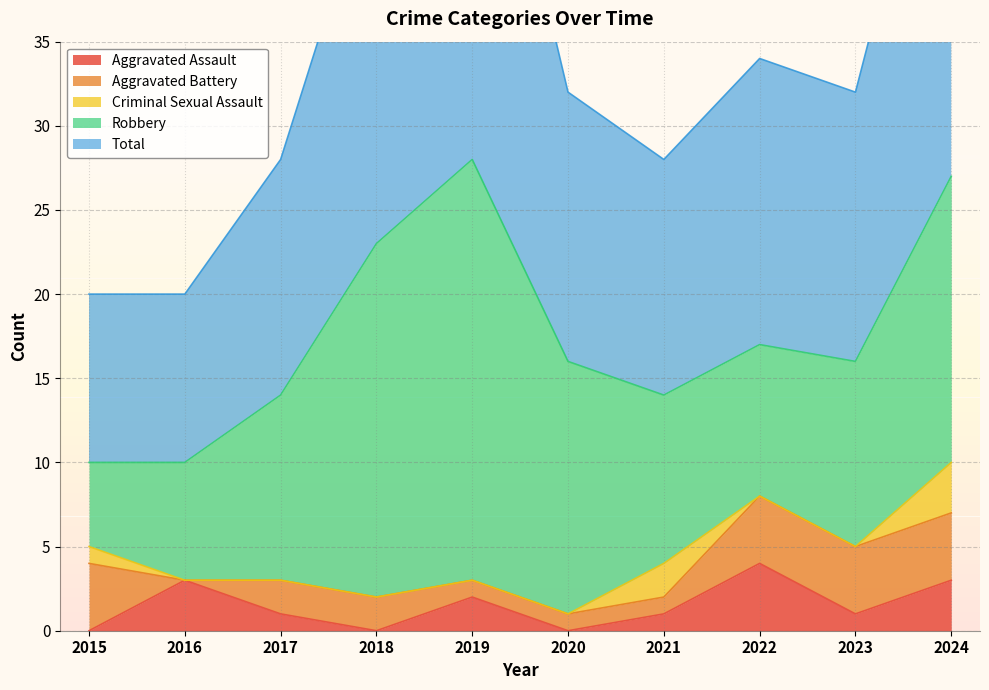

How many lines are shown in the chart?

5